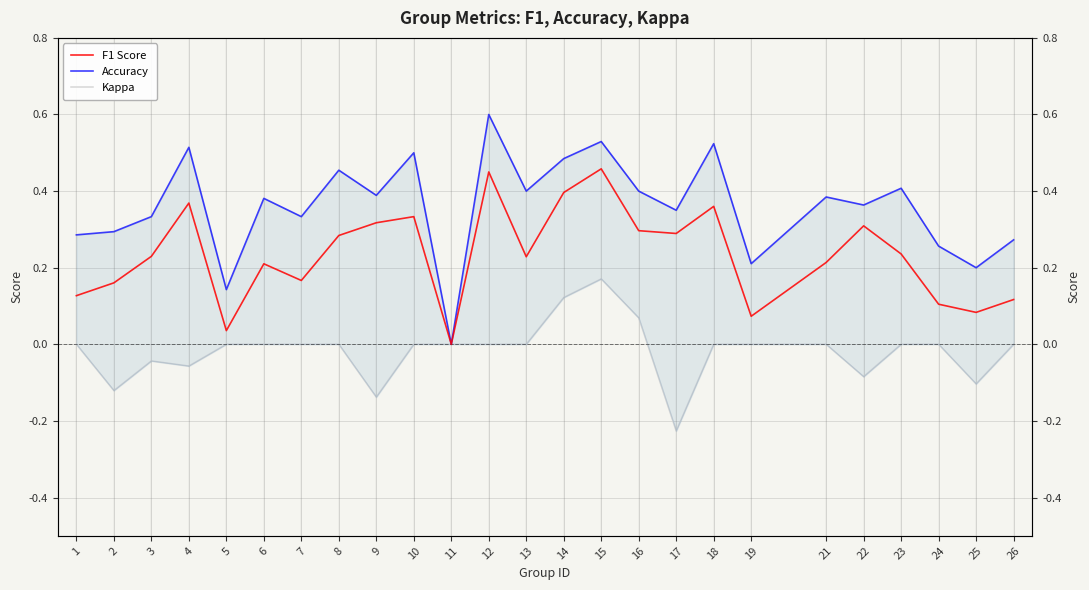

What is the smallest value displayed?

-0.2